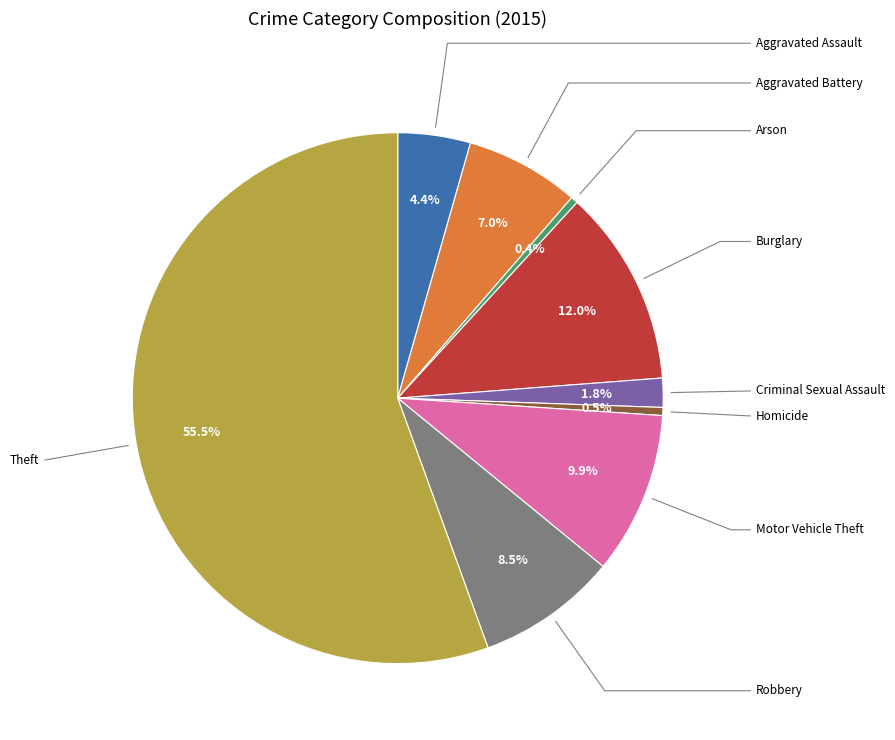

How many segments does this pie chart have?

9